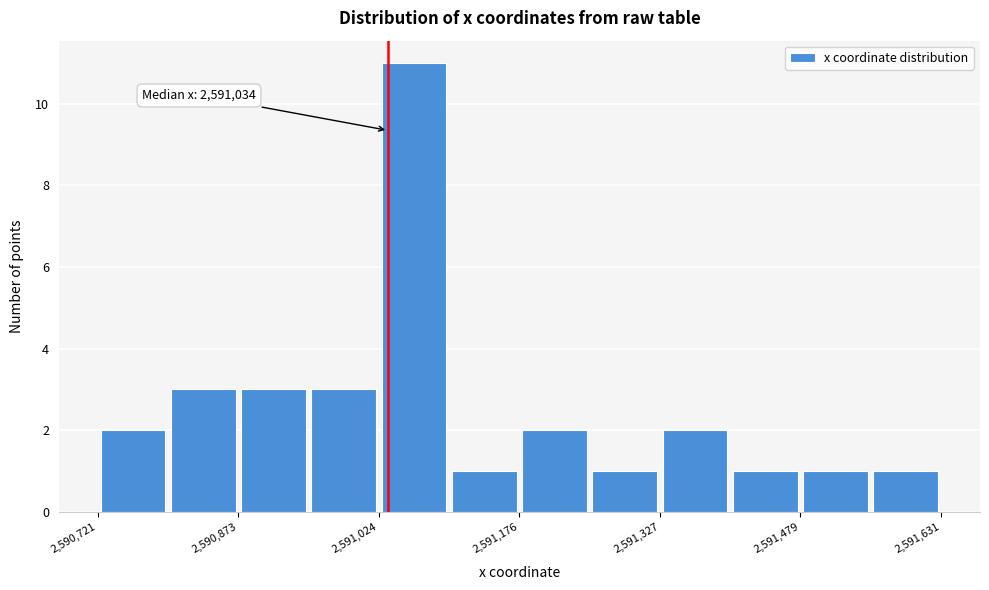

Around what value on the x-axis is the tallest bar? Give the approximate position of its centre, as read against the axis.

2591060